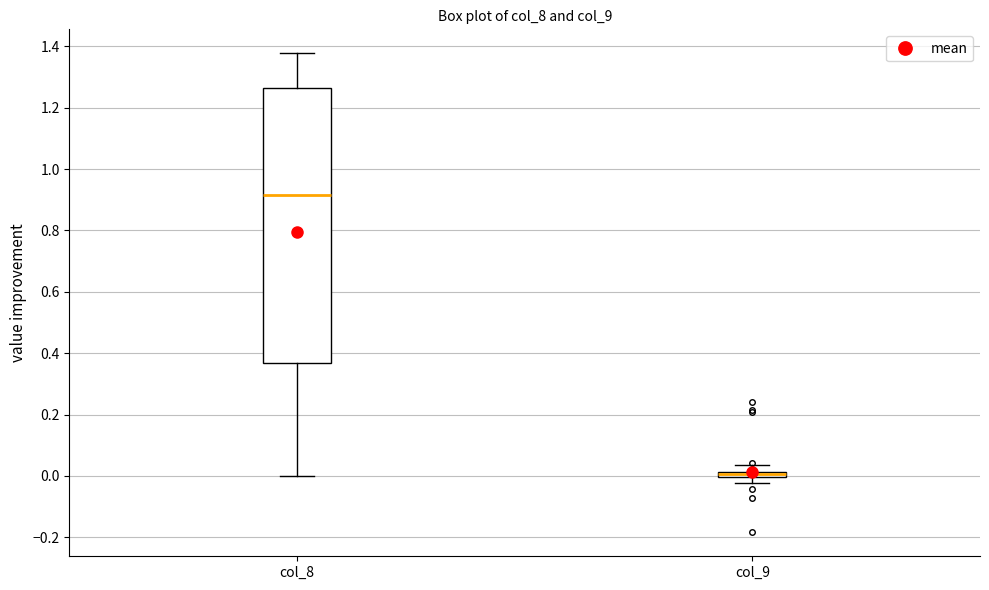

Which box is the tallest, from its lower edge to its upper edge?

col_8